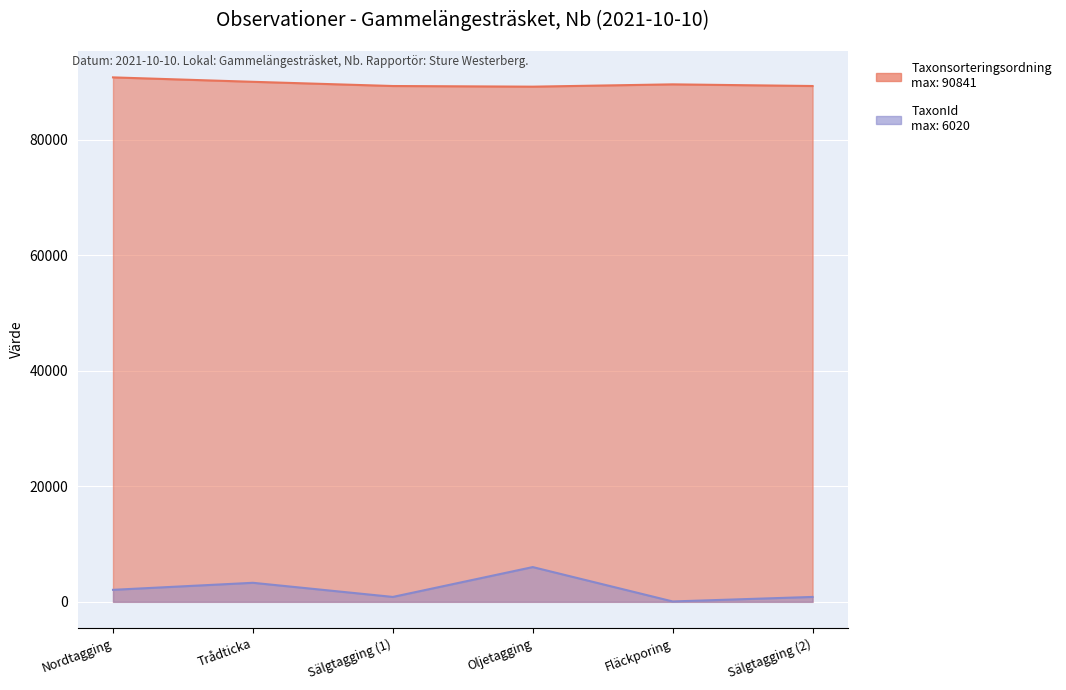

The value of Taxonsorteringsordning at Sälgtagging (1) is 41066. True or false?

False